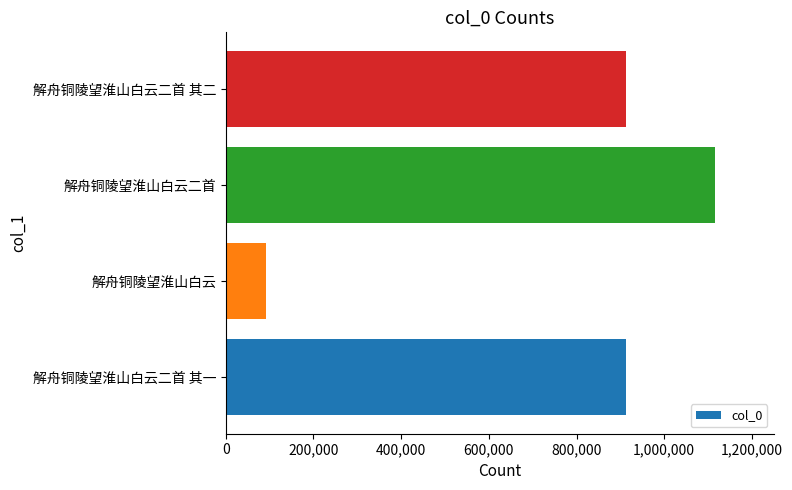

What is the smallest value displayed?

92312